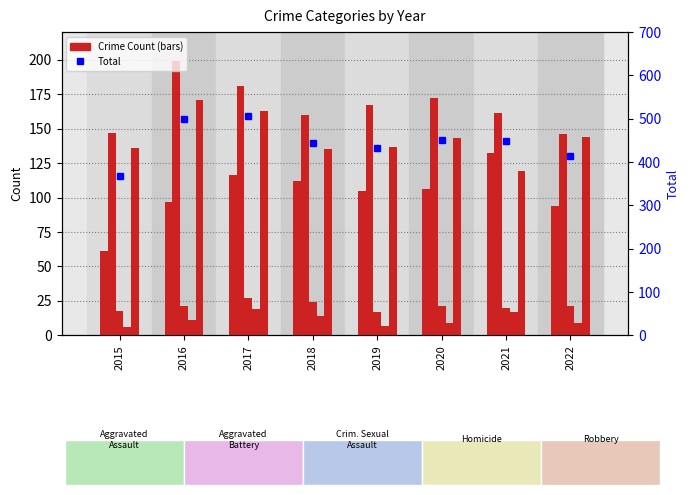

What is the difference between the maximum and minimum values in the Aggravated Assault series?

71